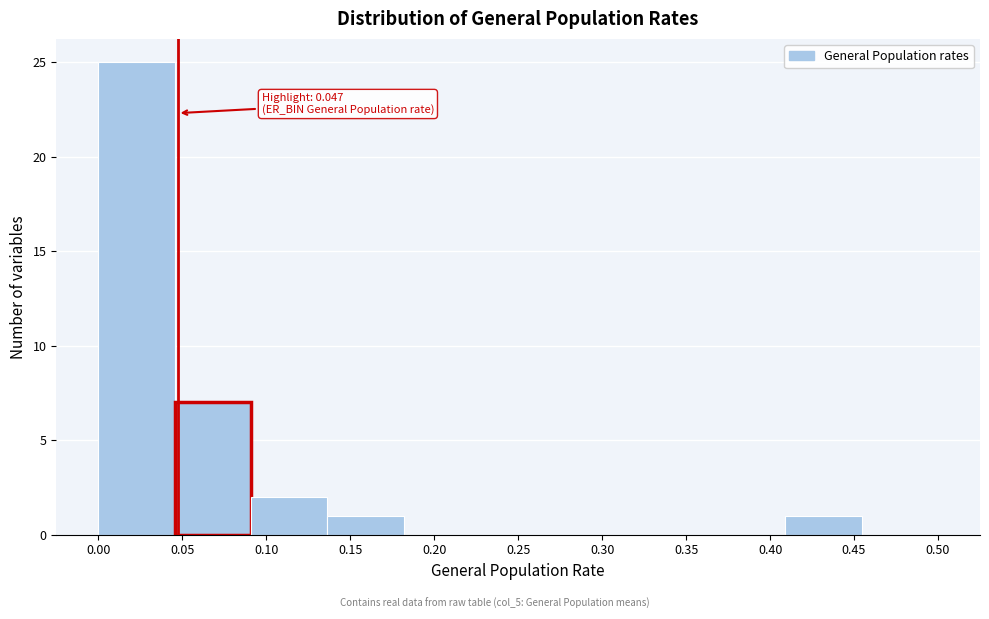

Which range on the x-axis has the tallest bar?

0.000 to 0.045